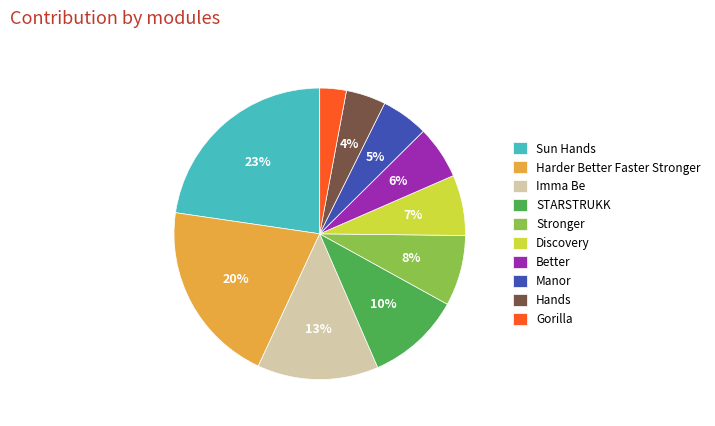

Which has a higher value, Stronger or Harder Better Faster?

Harder Better Faster